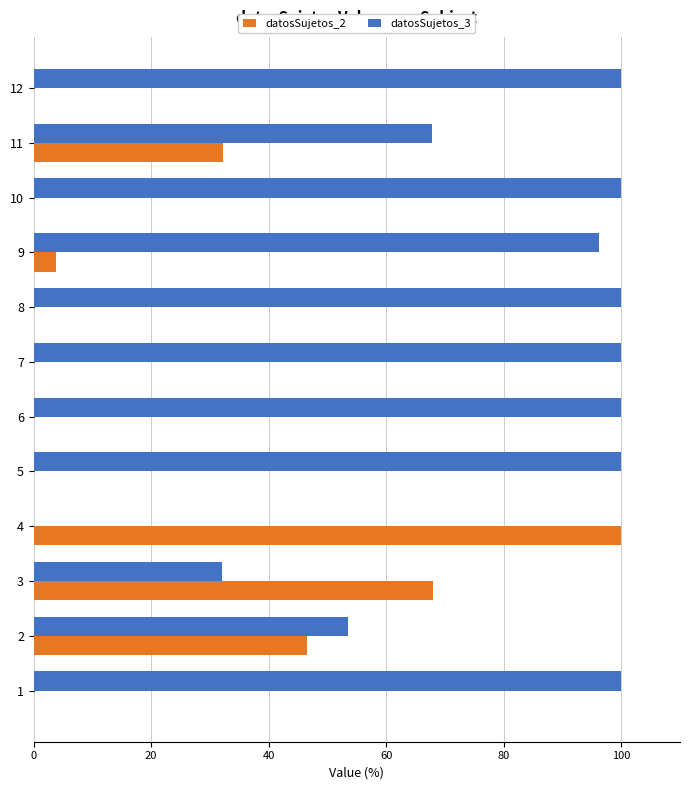

Which series has the largest total across all categories?

datosSujetos_3